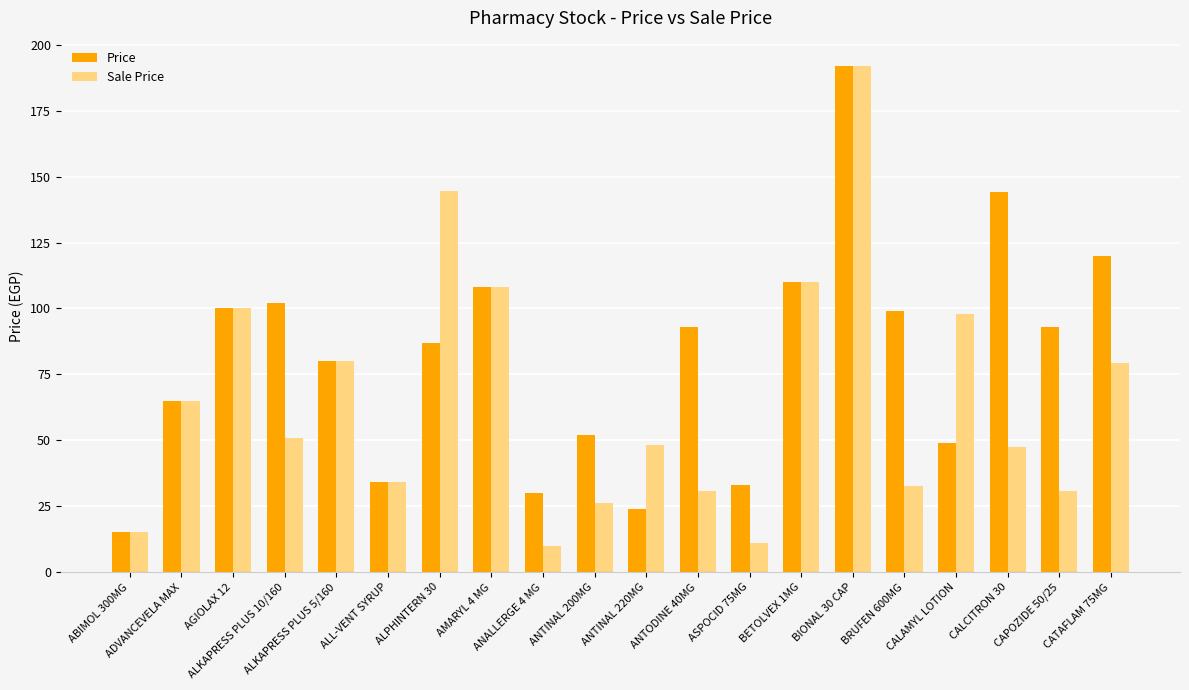

What is the difference between the maximum and second lowest values in the Sale Price series?

181.1